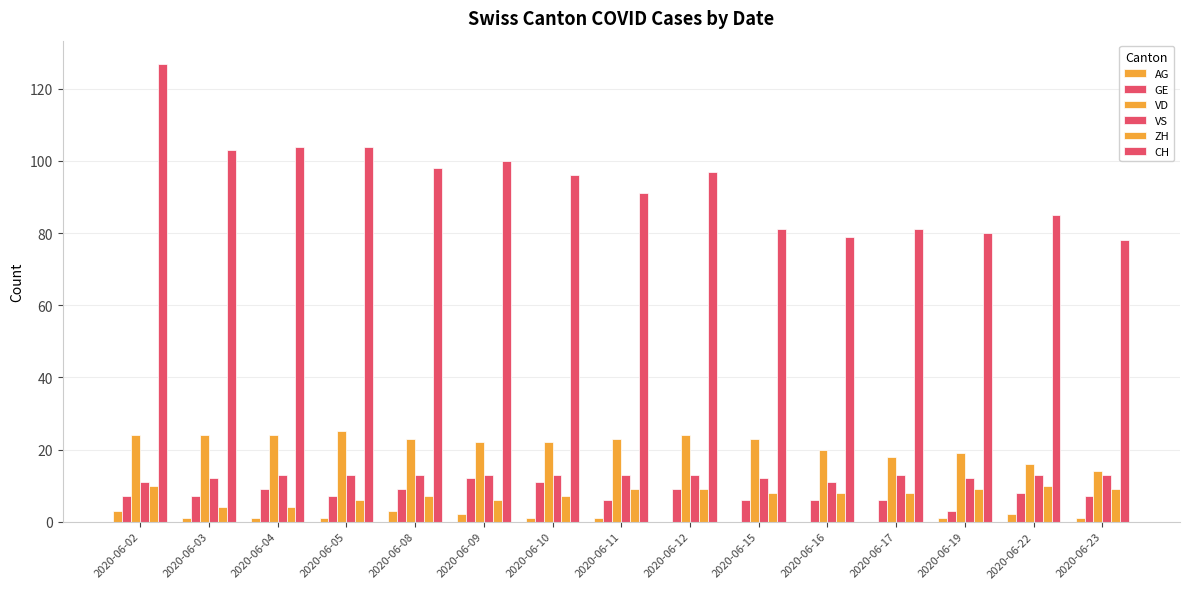

How many groups of bars are there?

15